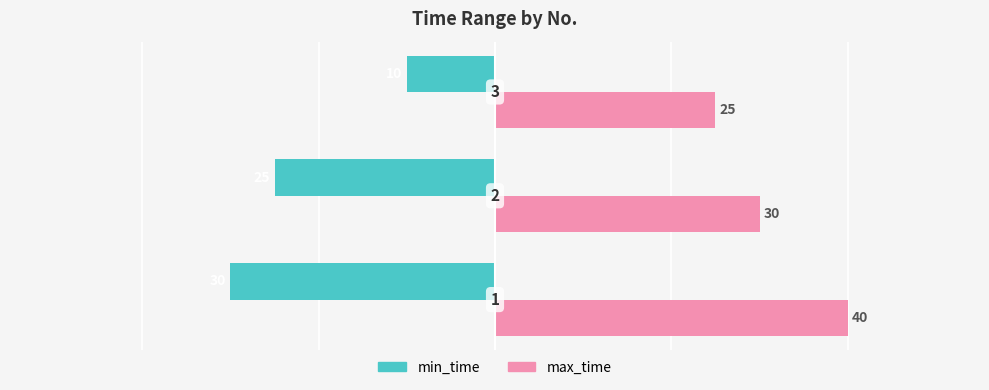

What is the difference between the maximum and minimum values in the min_time series?

20